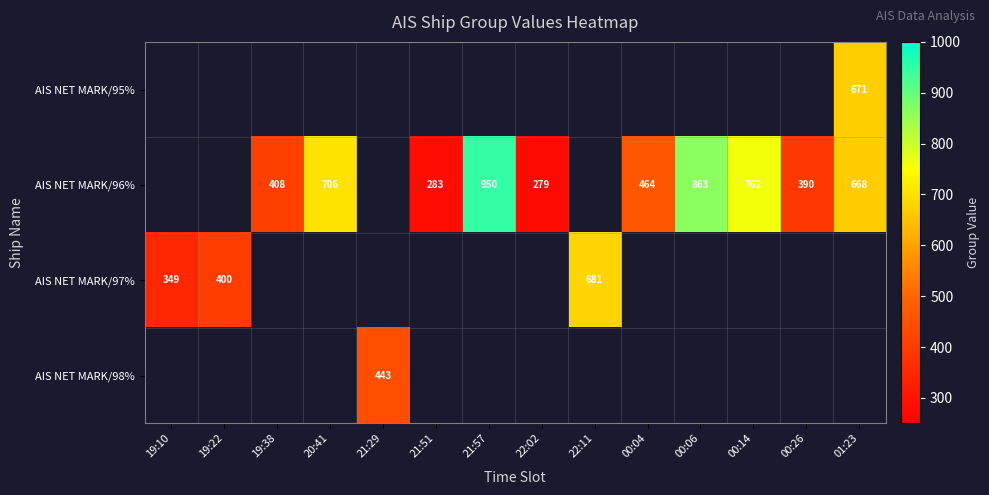

Which category has the lowest value across all series?

22:02